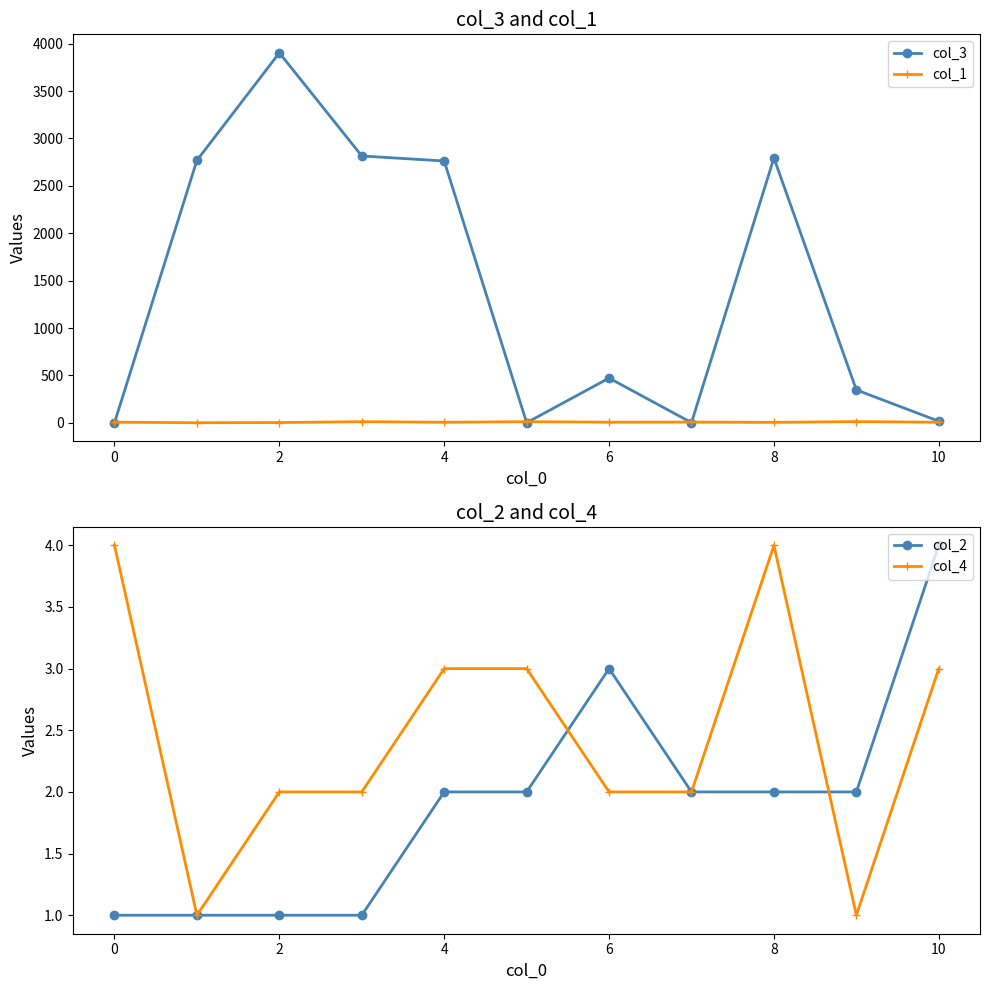

True or false: col_3 has more than 2 interior local peaks.

True